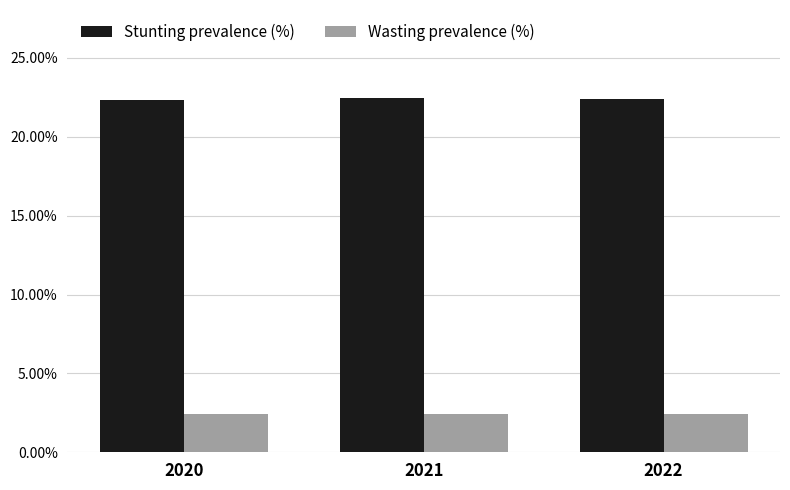

List the labels in order of Wasting prevalence (%) value, smallest first.

2021, 2022, 2020